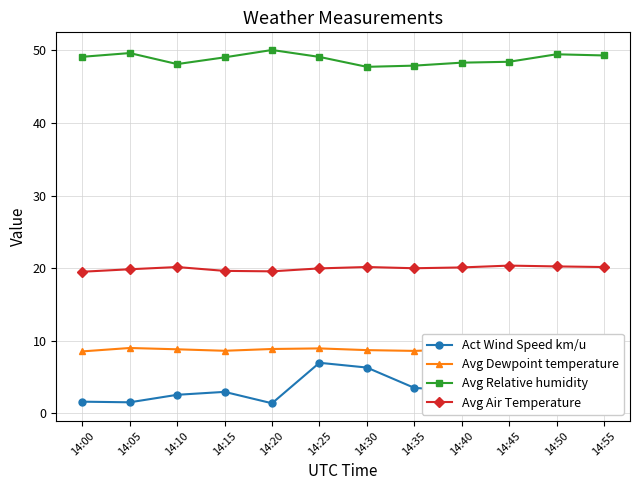

At which category does the chart reach its peak across all series?

14:20